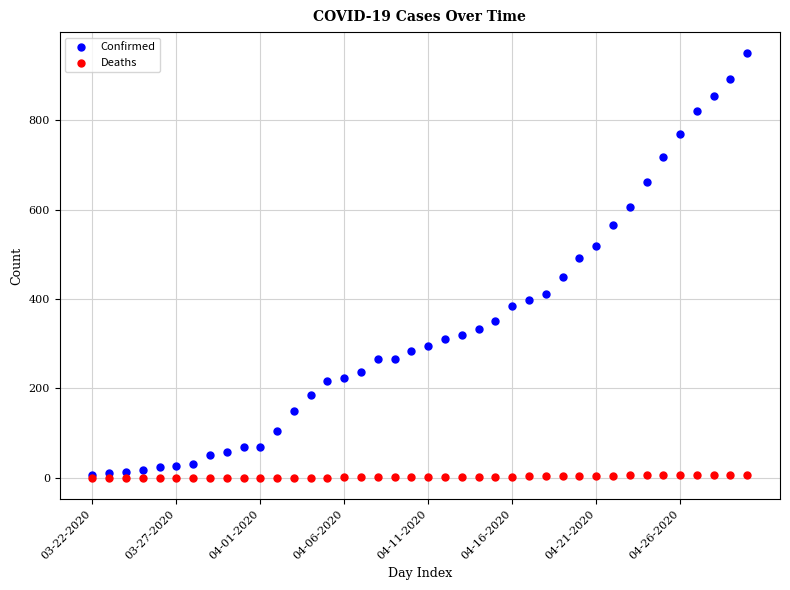

Which series has the widest spread of Y values?

Confirmed